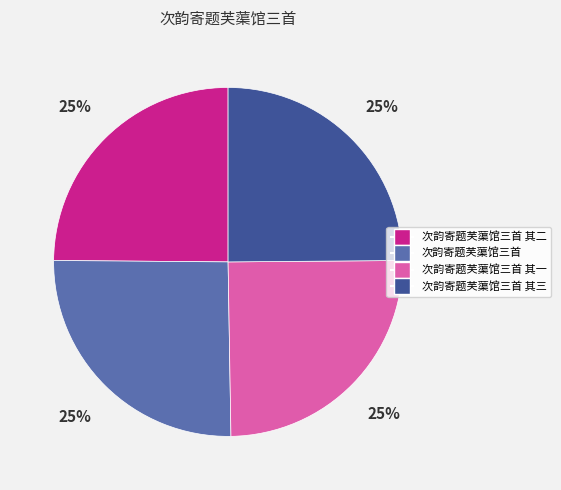

True or false: 次韵寄题芙蕖馆三首 其二 accounts for 12% of the total.

False